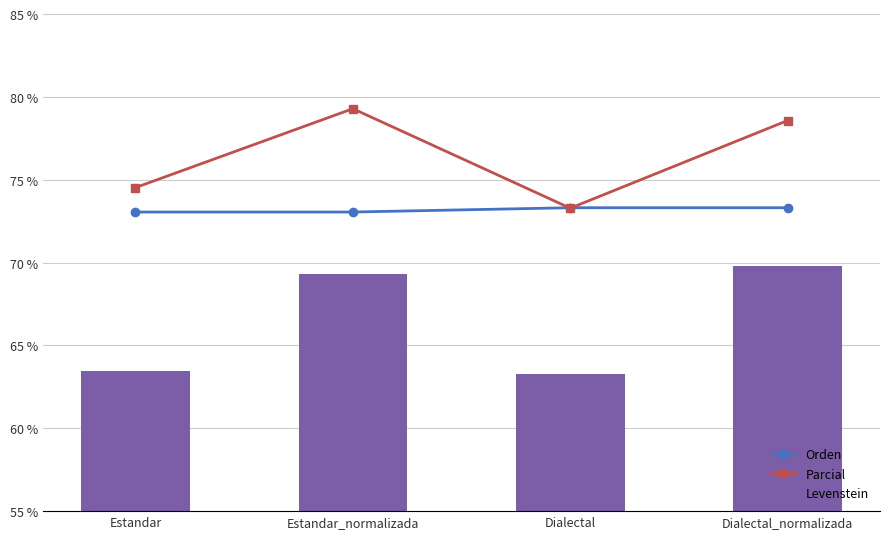

Reading left to right, what are all the values shown in this chart?

Orden: 73.0	73.0	73.3	73.3
Parcial: 74.5	79.3	73.3	78.6
Levenstein: 63.5	69.3	63.3	69.8